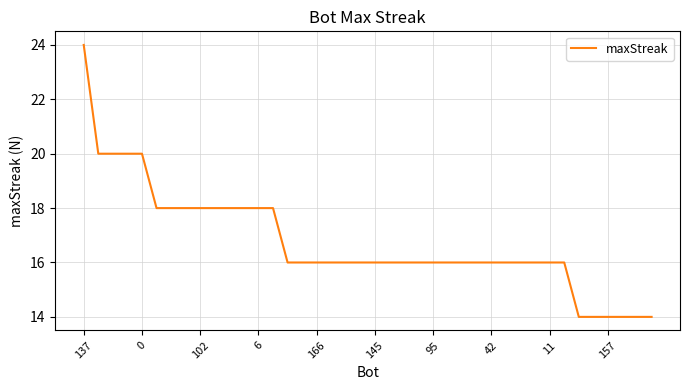

What is the minimum value shown in the chart?

14